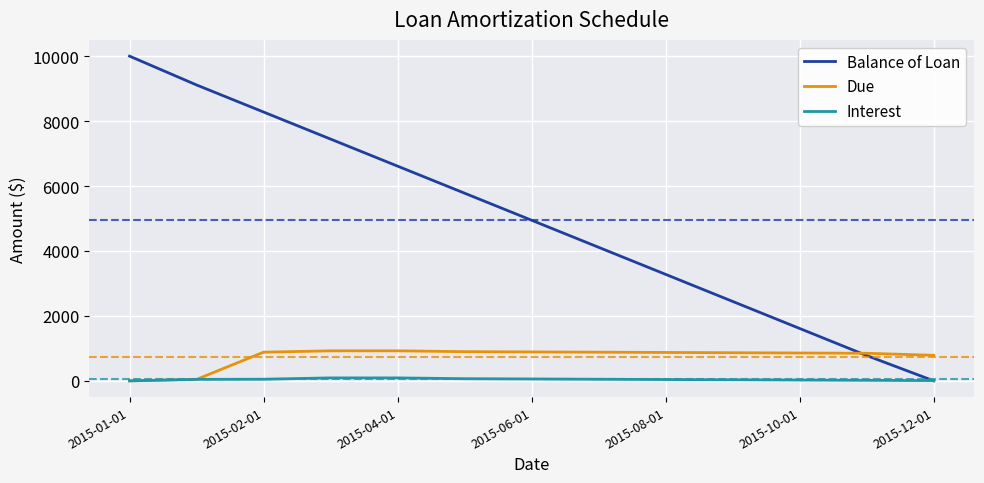

What is the sum of all Due values?

9684.8